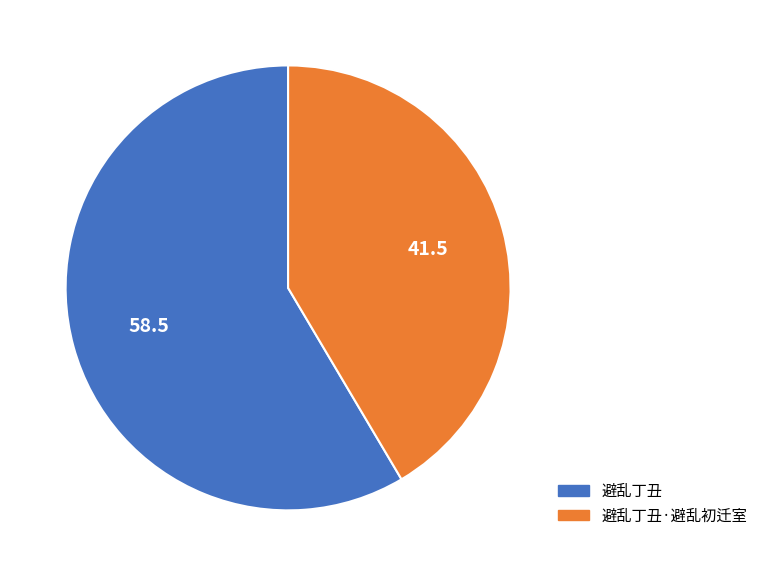

Is there a majority slice in this chart?

Yes